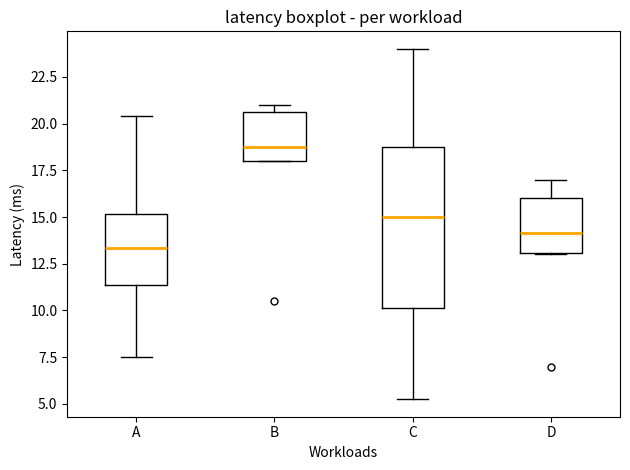

Which box's median line is the lowest?

A